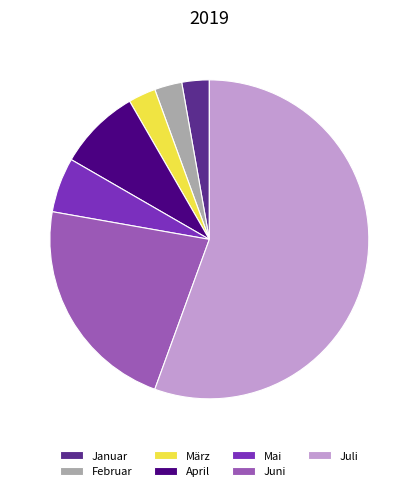

Is it true that Februar is 9% of the pie?

False